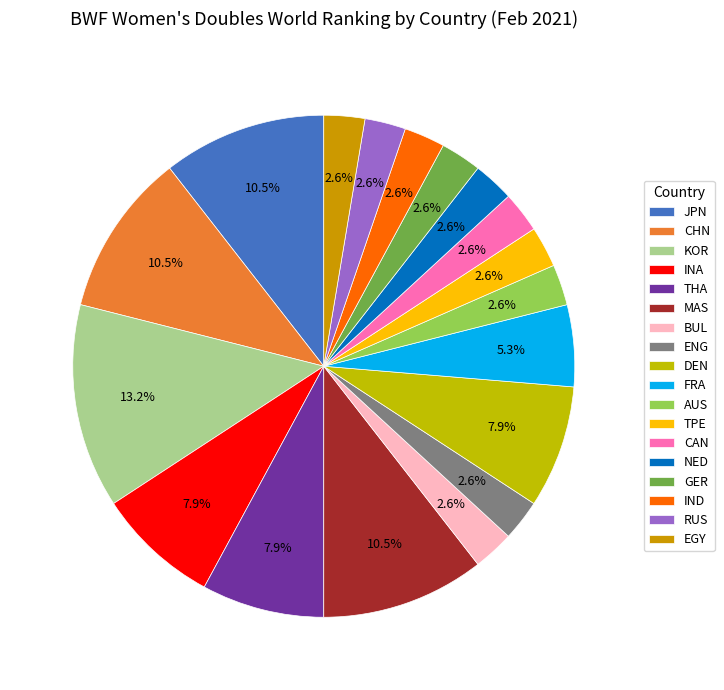

How many slices are in this pie chart?

18